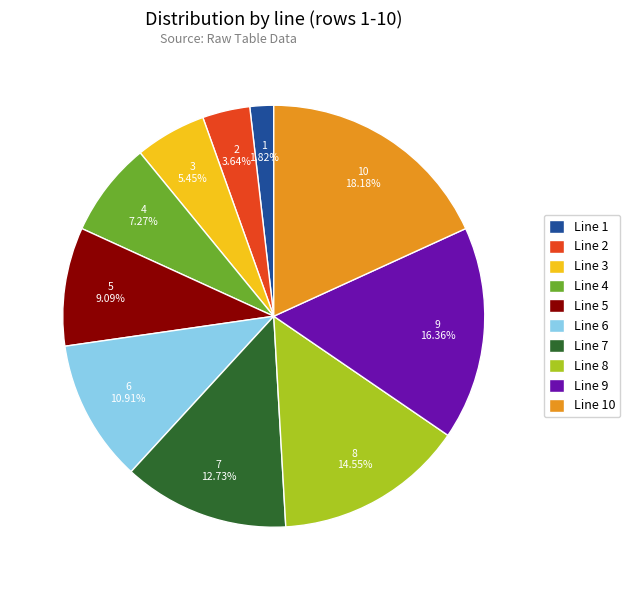

Does any single category account for the majority?

No